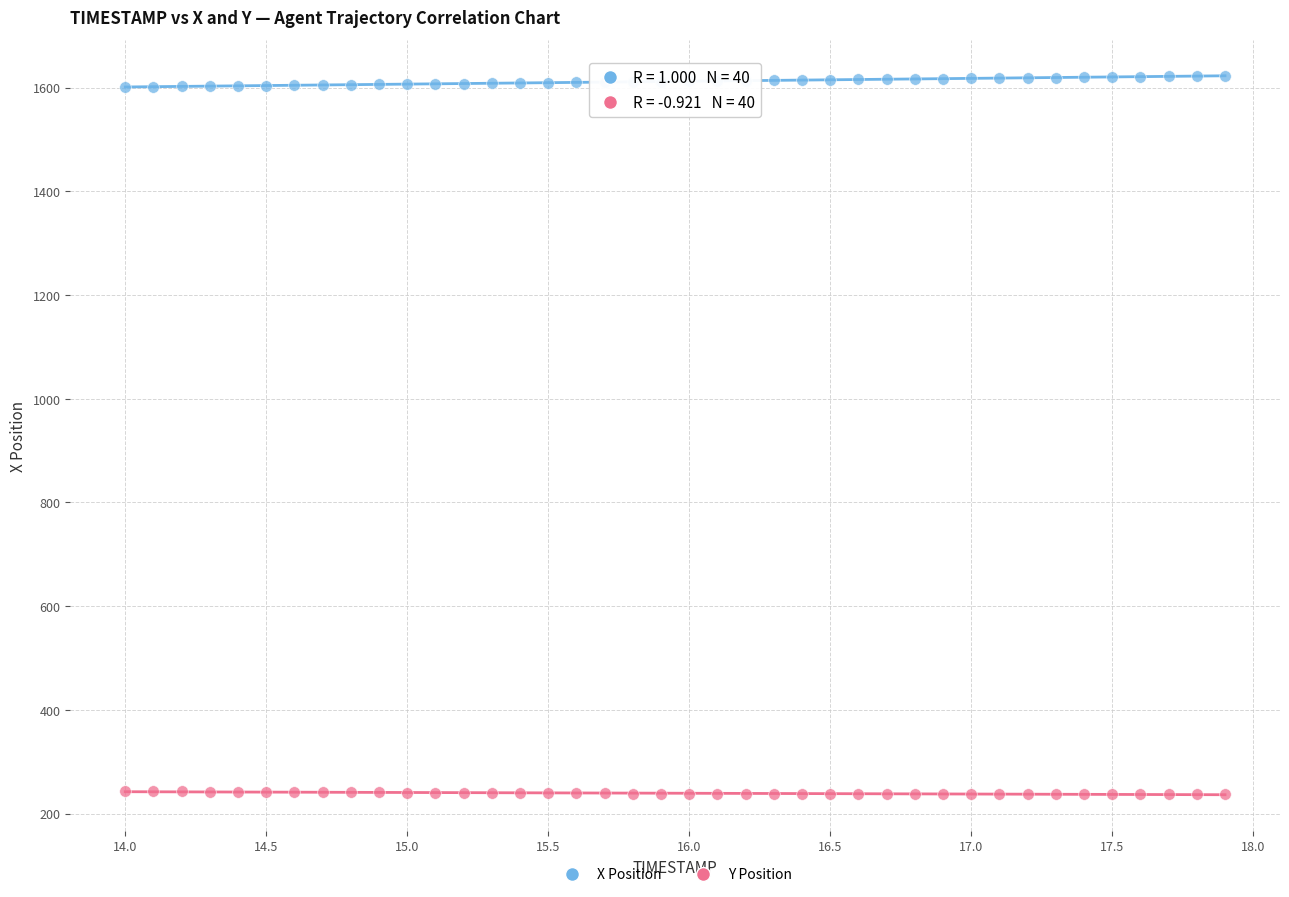

Which series contains the lowest Y value?

Y Position